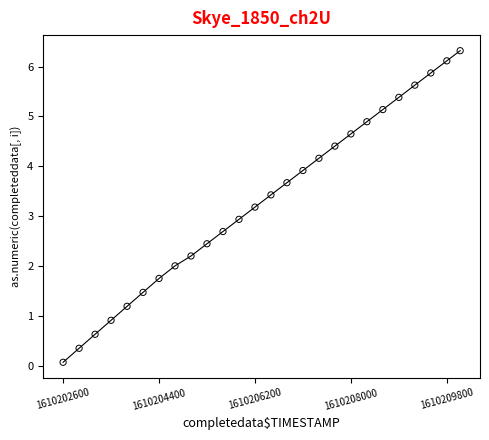

What is the range of Y values (max minus min)?

6.2